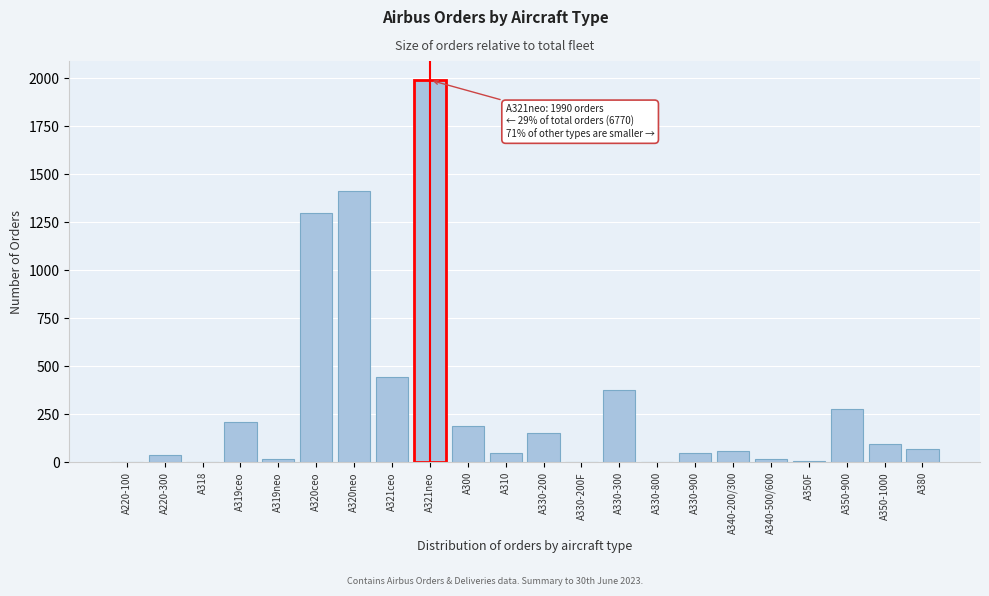

At which label is the value closest to 995?

A320ceo